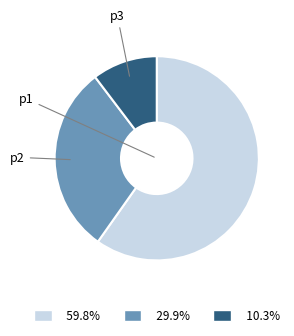

Is there any slice that represents more than half of the pie?

Yes